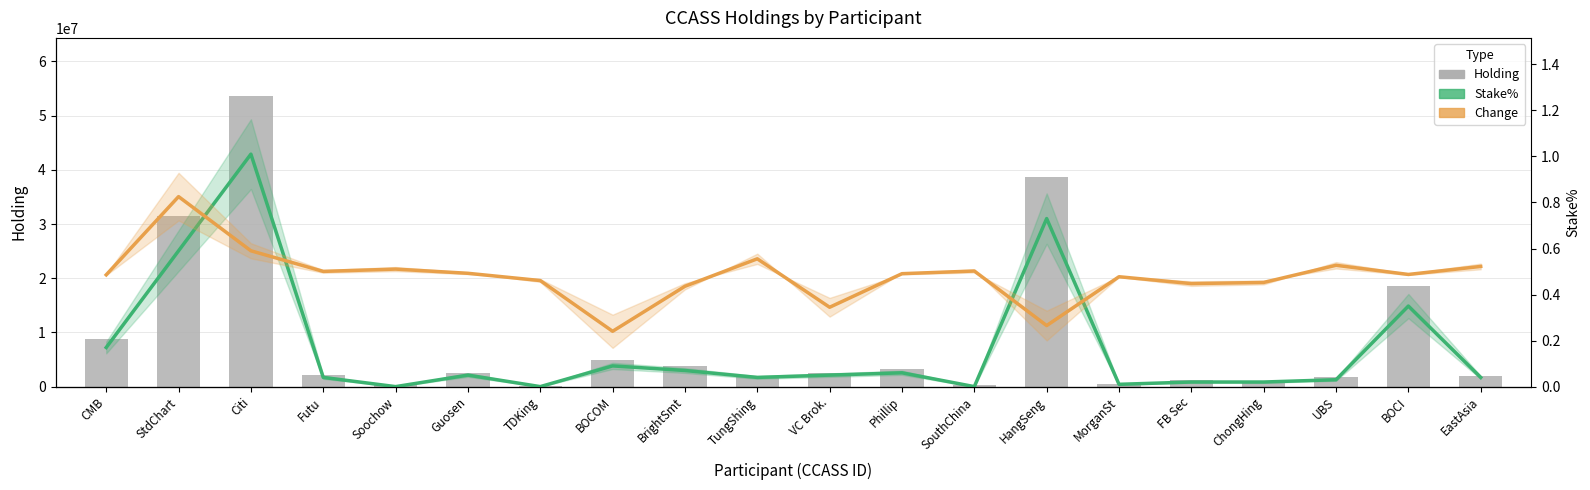

Is it true that Change equals 17753.3 at Futu?

False